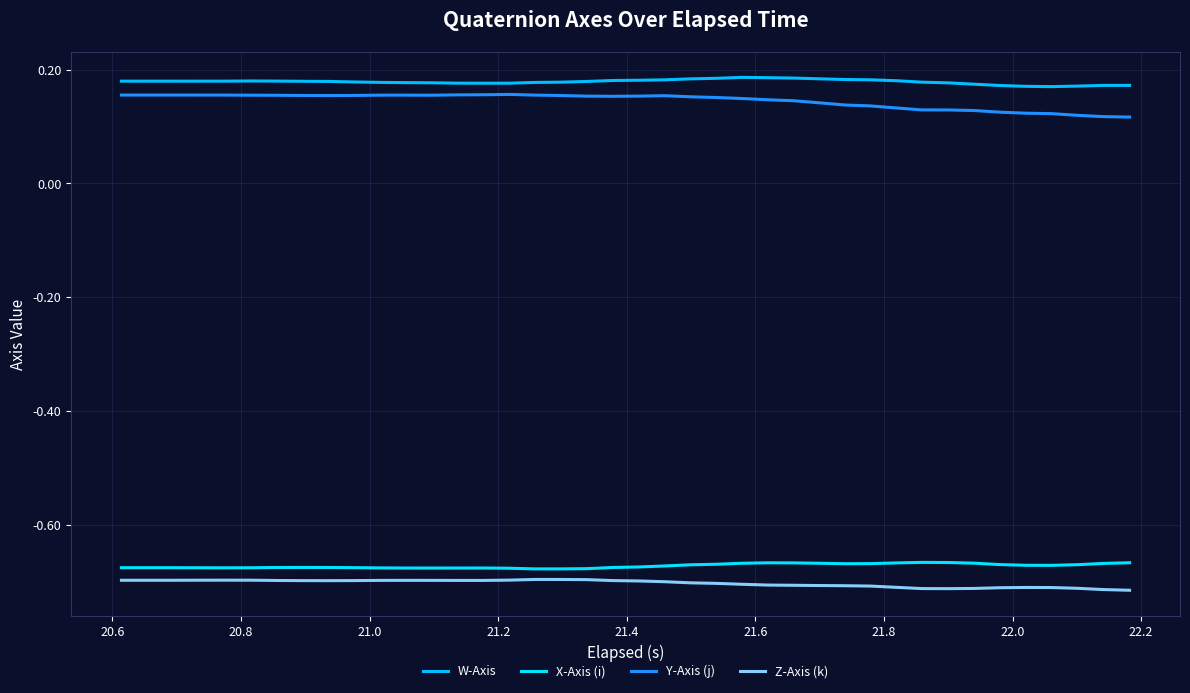

Is this an area chart (filled region under the line)?

No